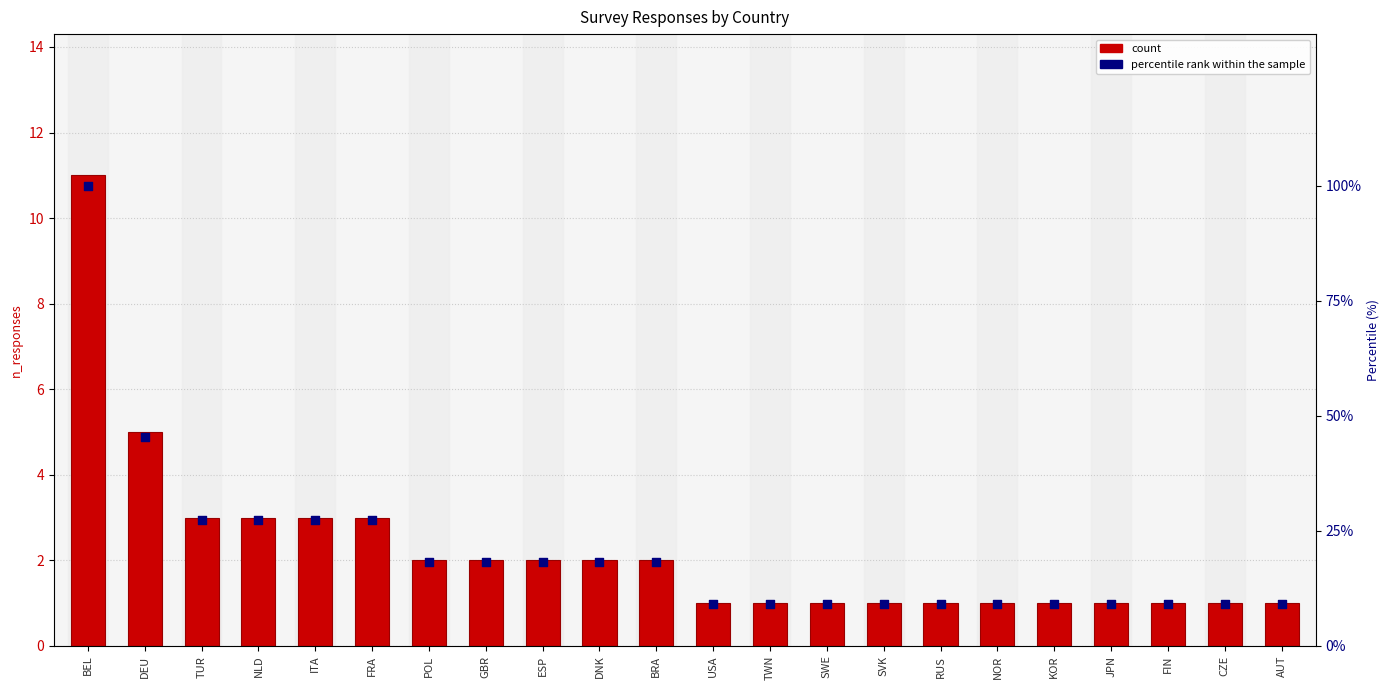

At how many categories does at least one series exceed 18?

11